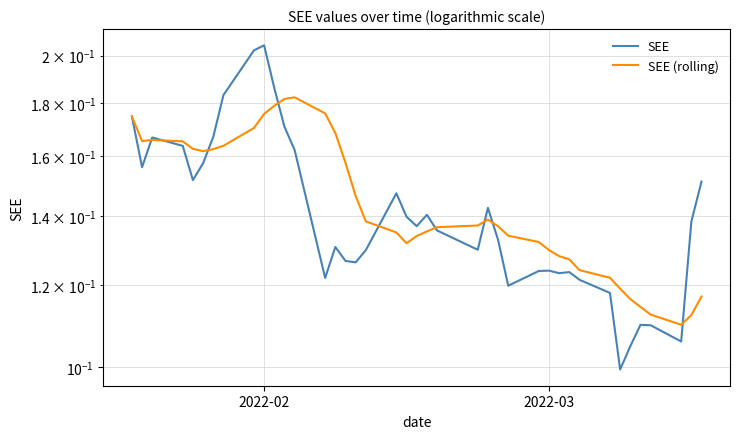

List the series in order of their overall mean, highest first.

SEE (rolling), SEE